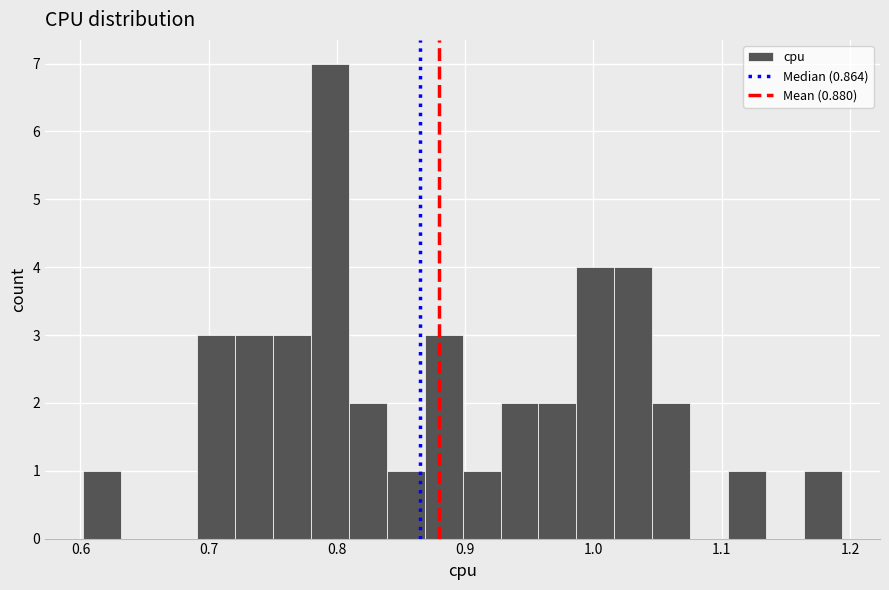

Around what value on the x-axis is the tallest bar? Give the approximate position of its centre, as read against the axis.

0.79